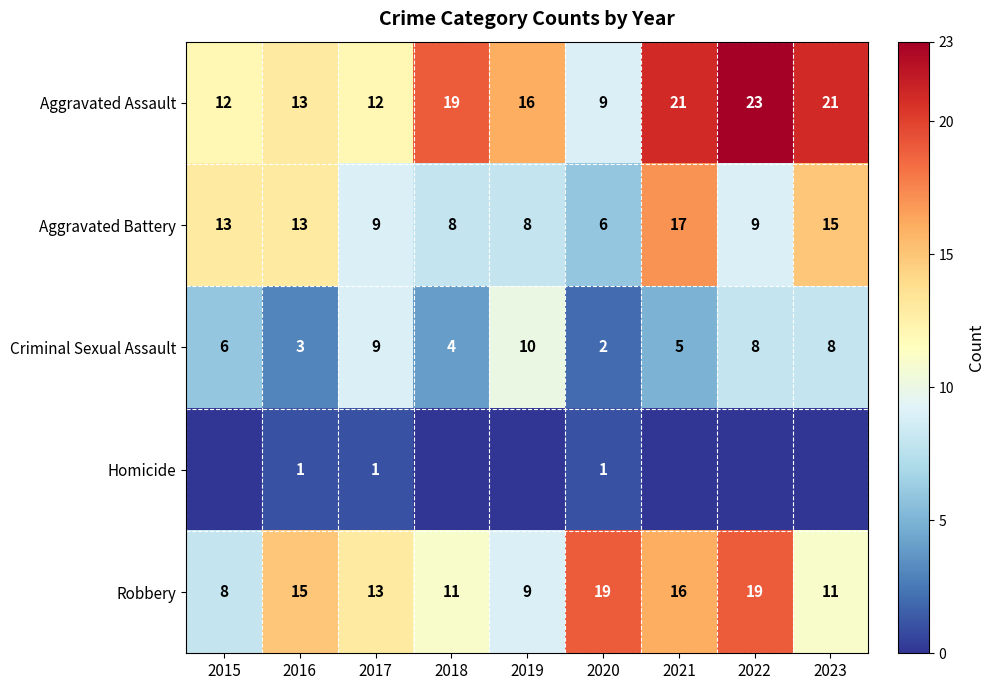

How many values in the Criminal Sexual Assault series are below 6?

4